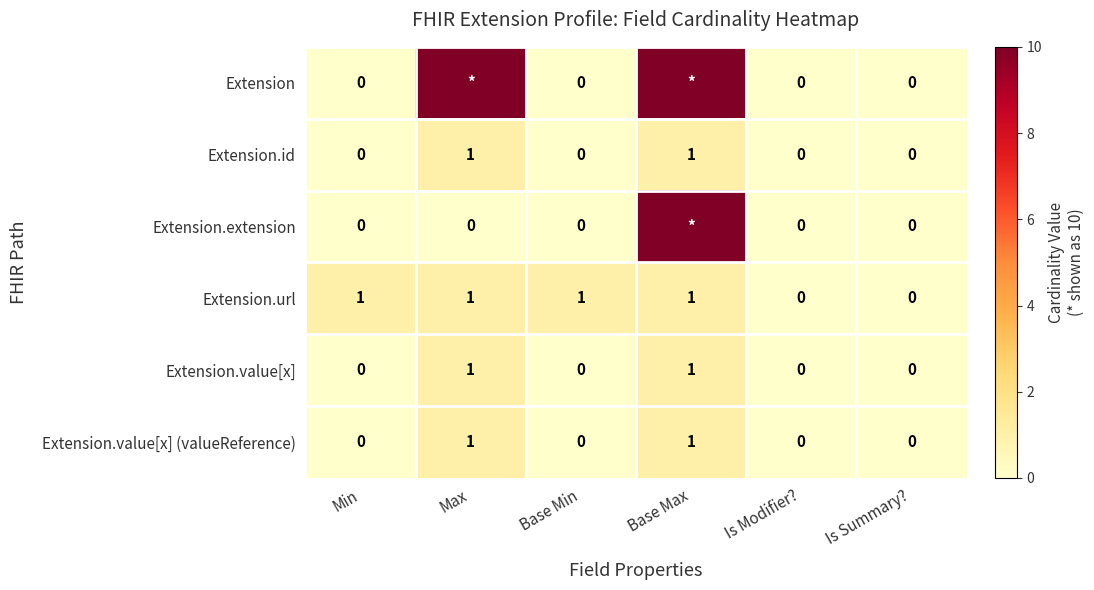

Count the Extension.value[x] (valueReference) values in the range 0 to 1.

6